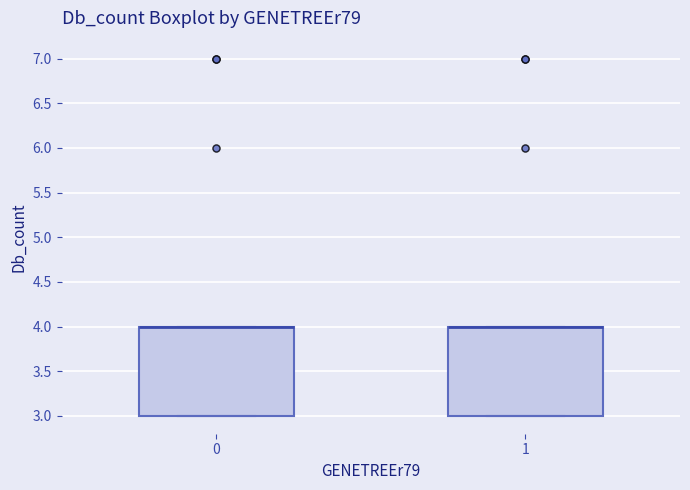

Reading left to right, transcribe this box plot: for each box, give where its median line is, the range the box spans, and where its two whiskers end, as read against the y-axis. The values are not printed on the chart, so give them approximately, as read against the axis.

0: median 4 (drawn on the box's upper edge), box 3 to 4, whiskers 3 to 4
1: median 4 (drawn on the box's upper edge), box 3 to 4, whiskers 3 to 4